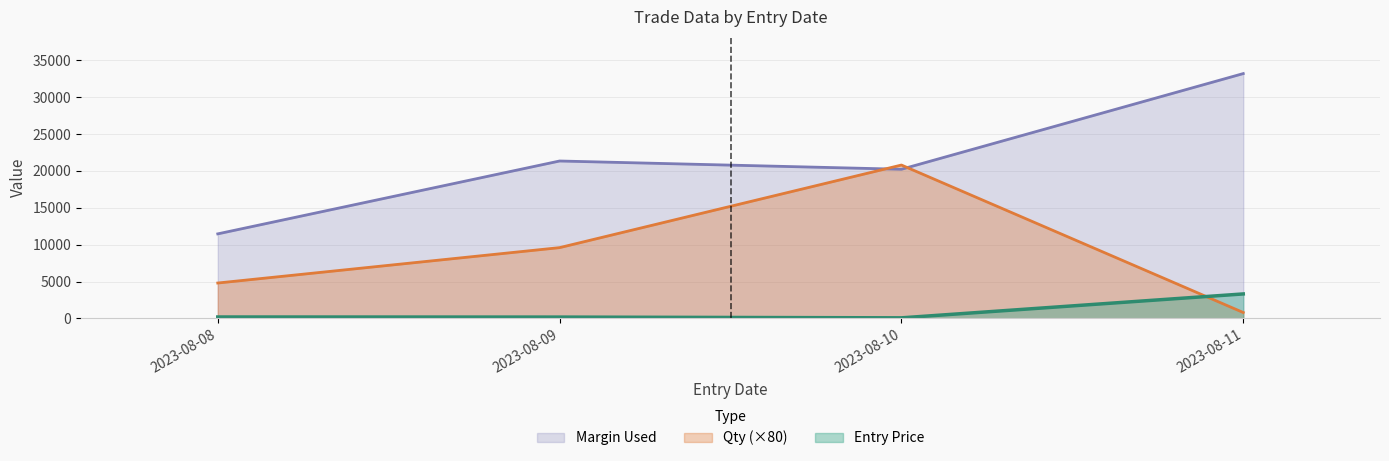

At which category is the sum across all series the highest?

2023-08-10